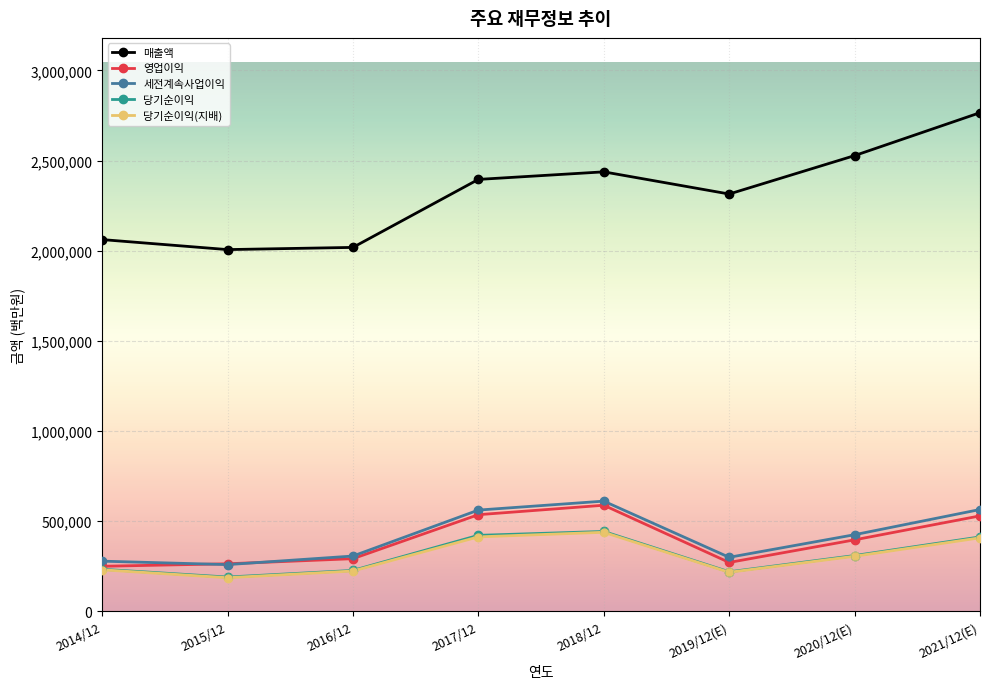

Read the 당기순이익(지배) value at 2020/12(E), to the nearest 10.

306030